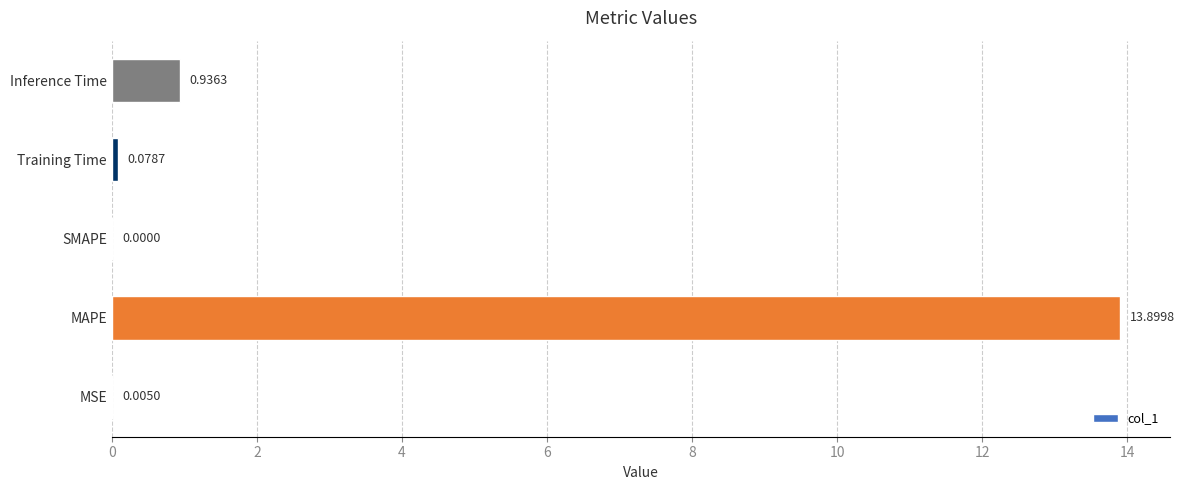

How many series are shown in this chart?

1